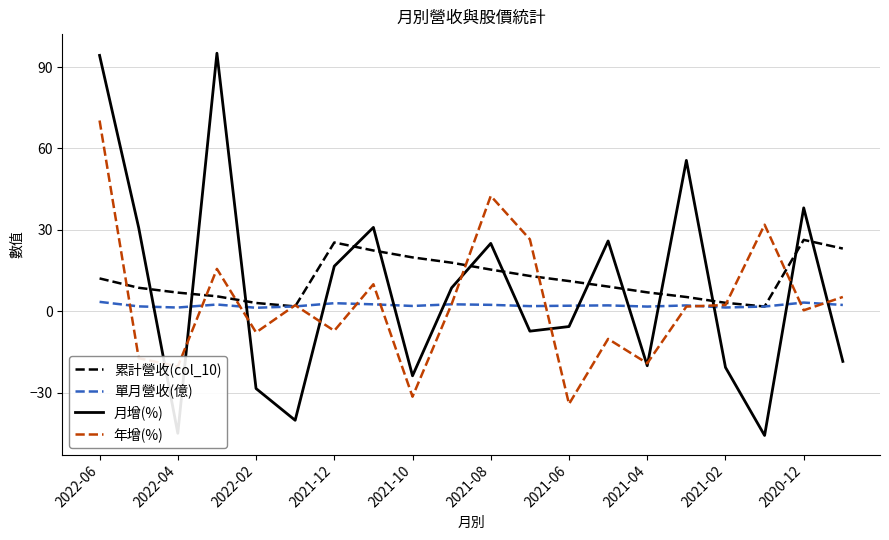

Which series has the widest spread of values?

月增(%)